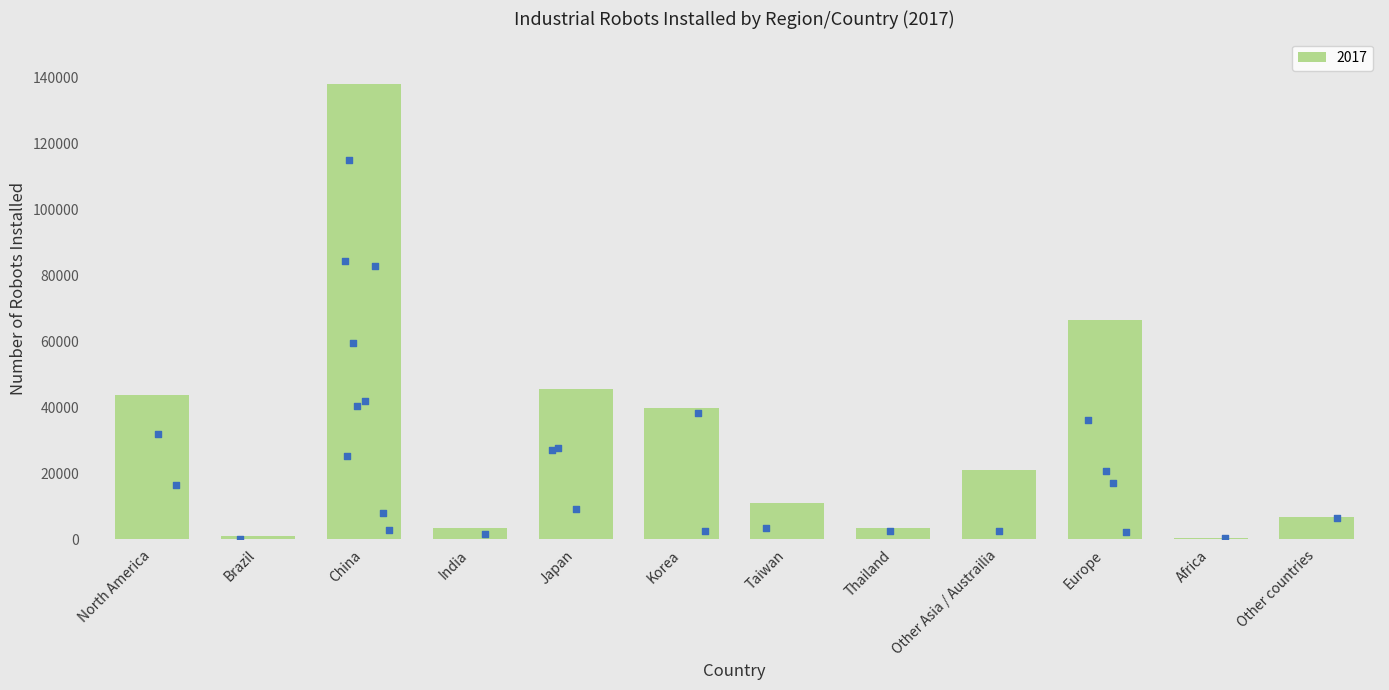

Between Japan and Other Asia / Austrailia, which is larger?

Japan